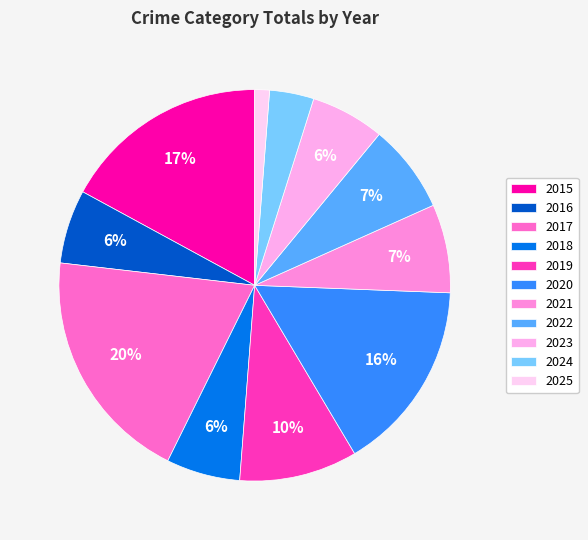

What is the total percentage of 2021 and 2018?

13.4%